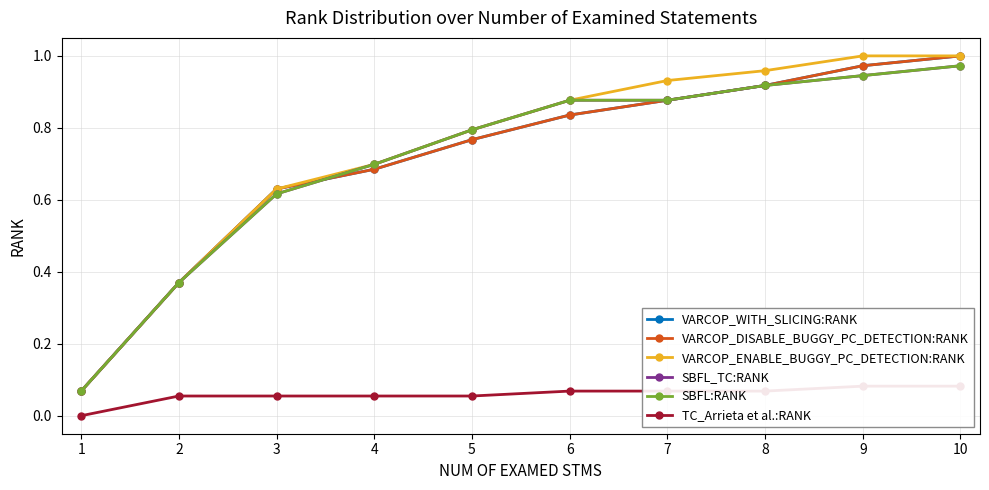

True or false: SBFL_TC:RANK has more than 0 interior local peaks.

False